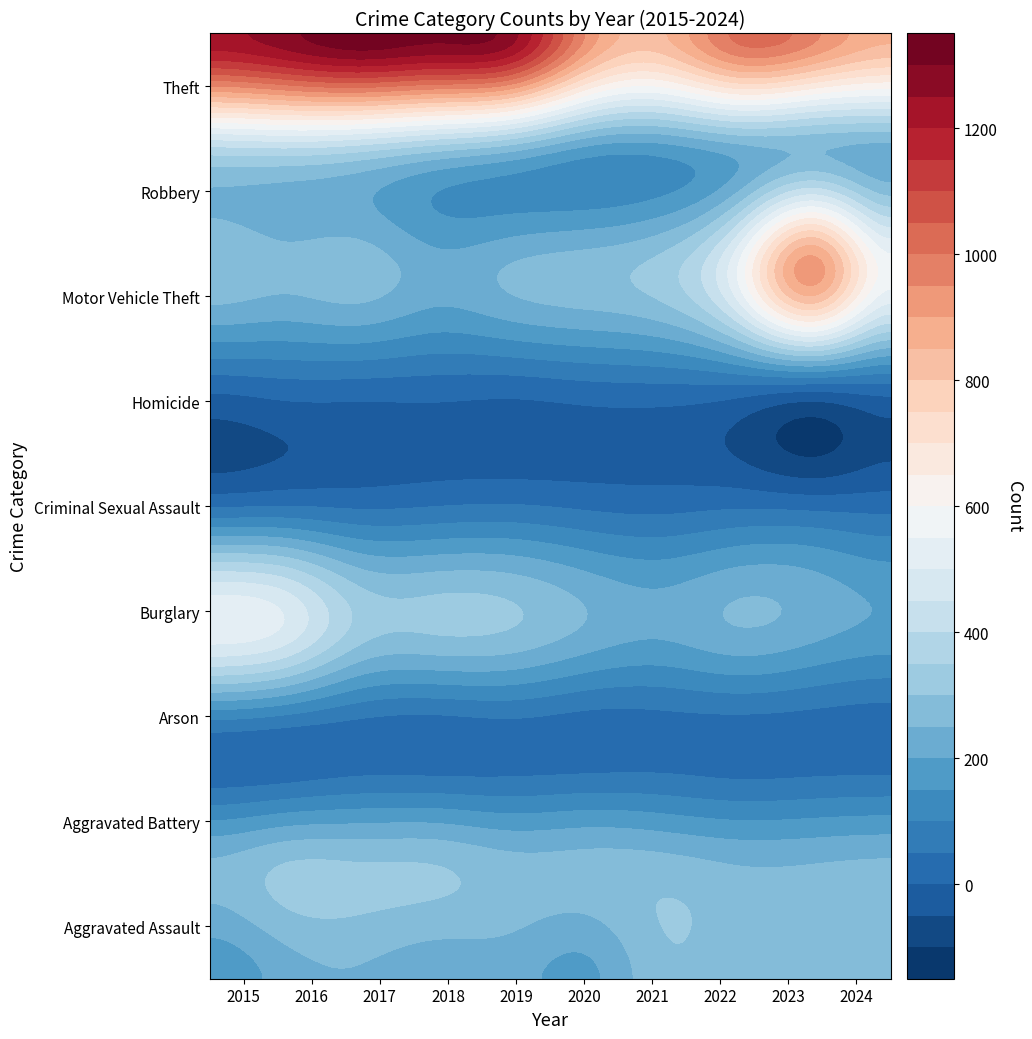

True or false: Motor Vehicle Theft has a value of 292 at 2015.

True